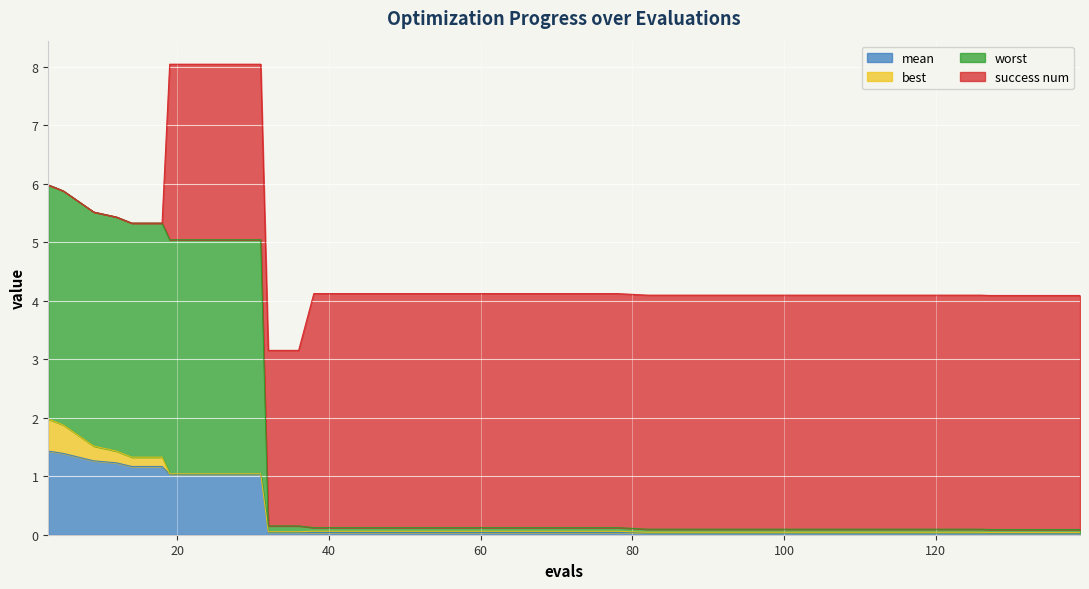

What is the difference between the maximum and minimum values in the mean series?

1.4